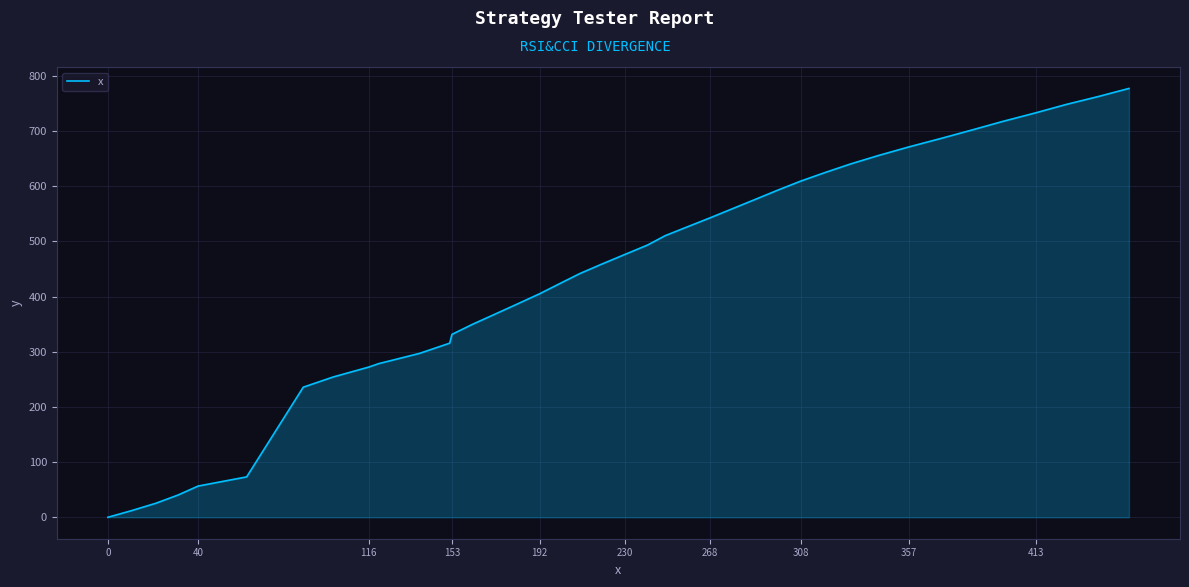

What is the difference between the maximum and minimum values?

777.3